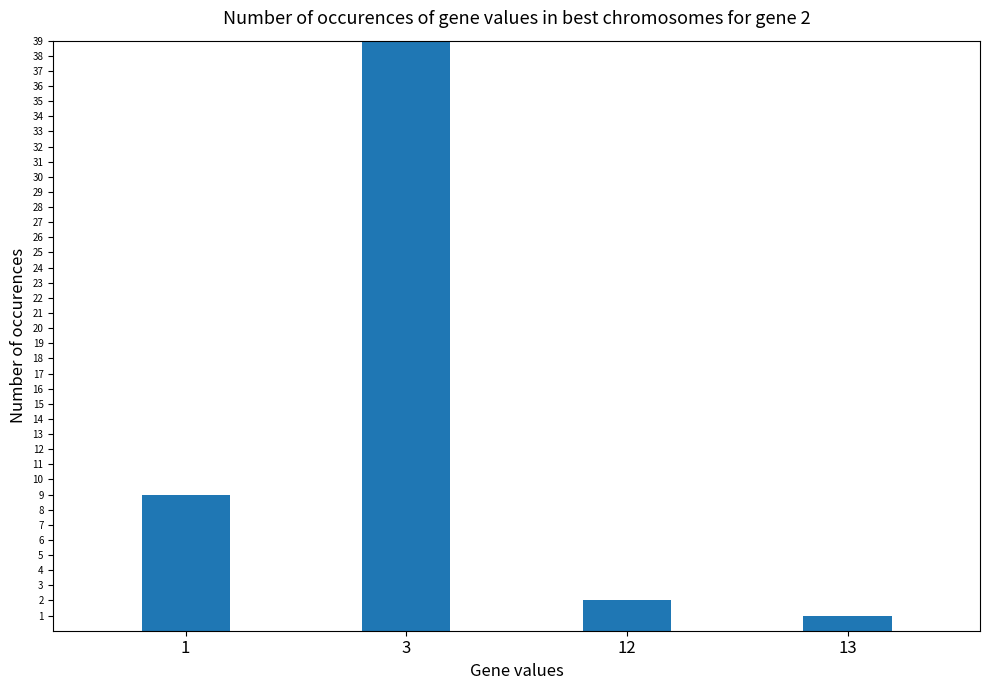

Reading left to right, what are all the values shown in this chart?

9	39	2	1